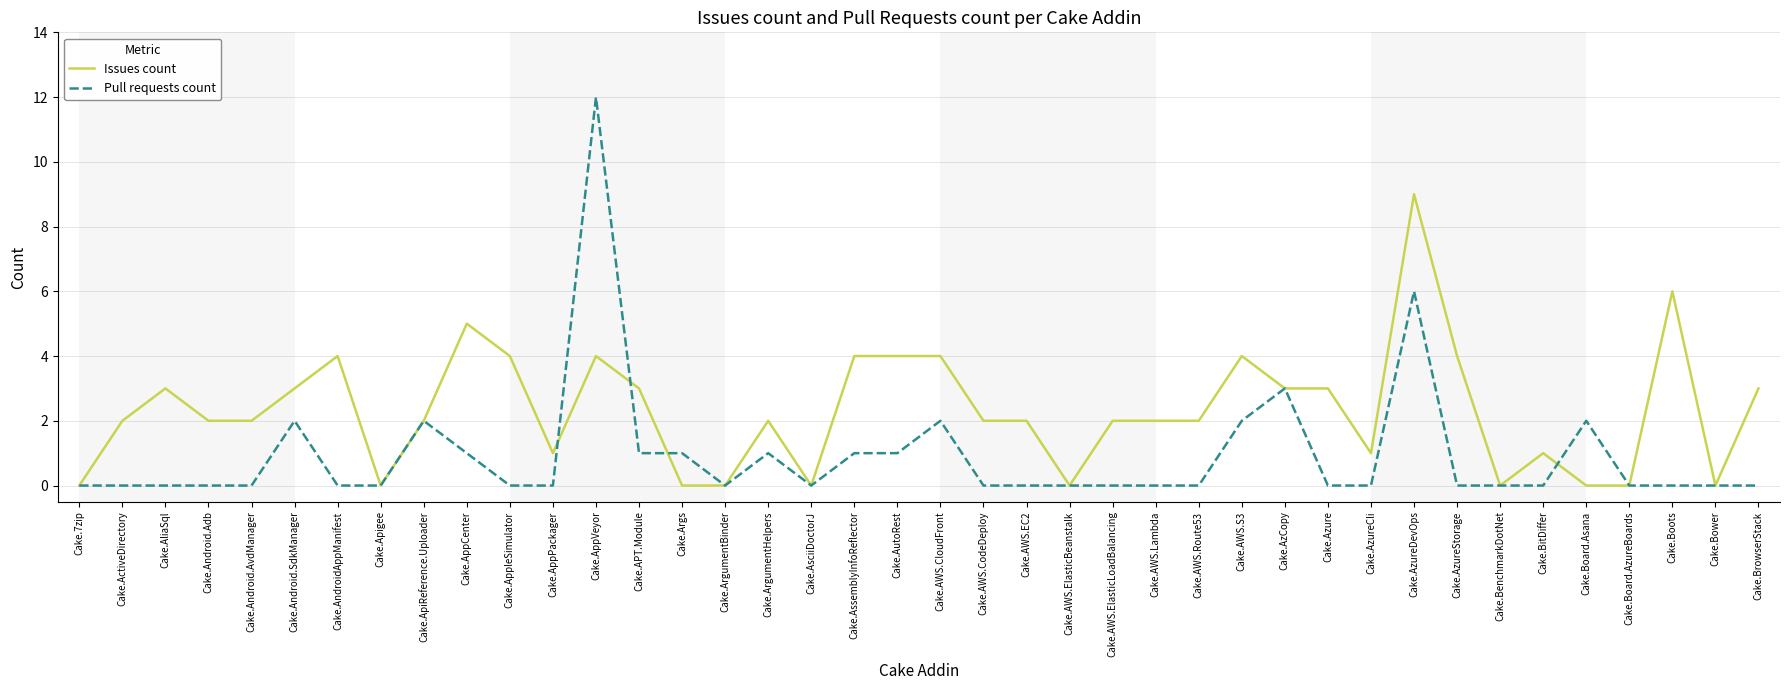

Is it true that Pull requests count equals -7 at Cake.AzureStorage?

False